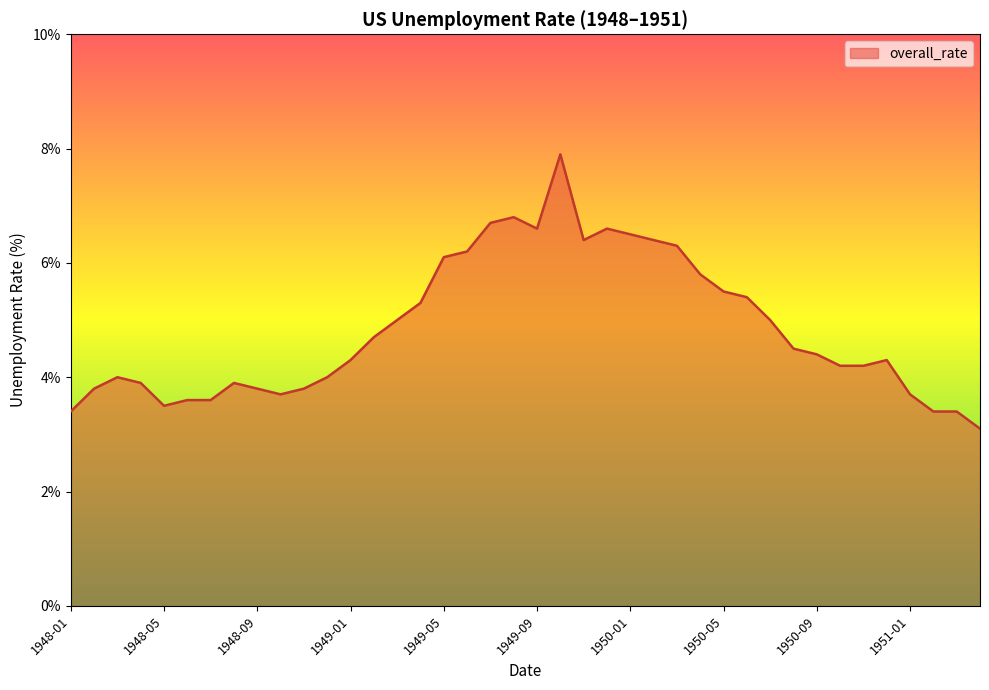

What is the maximum value shown in the chart?

7.9